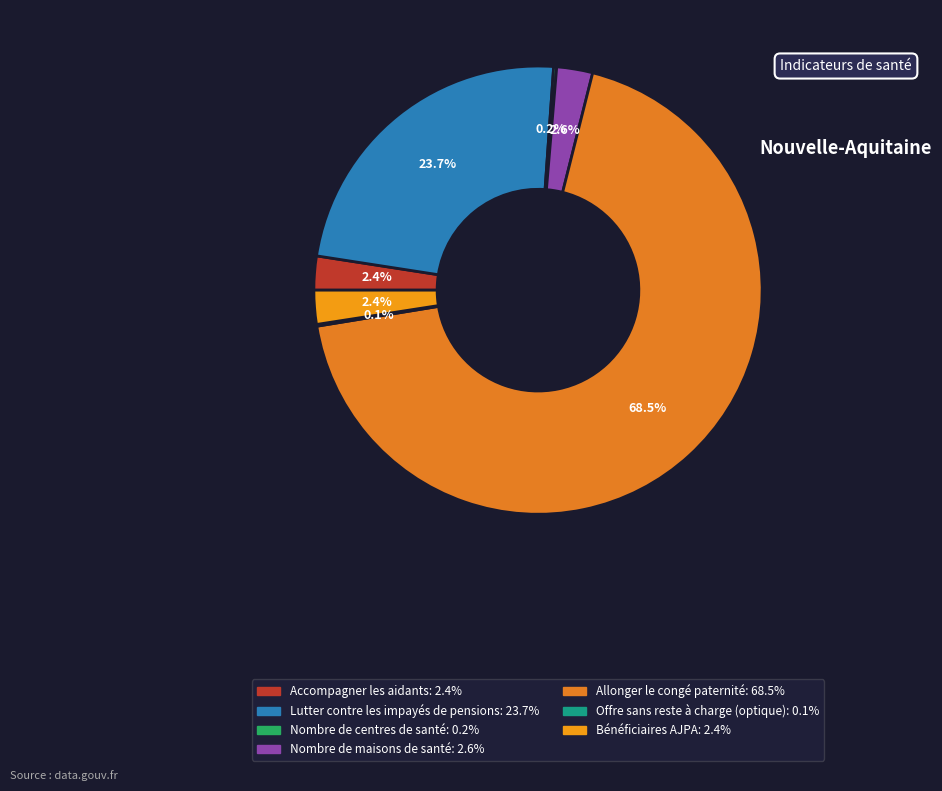

Which slice is the smallest?

Offre sans reste à charge (optique)